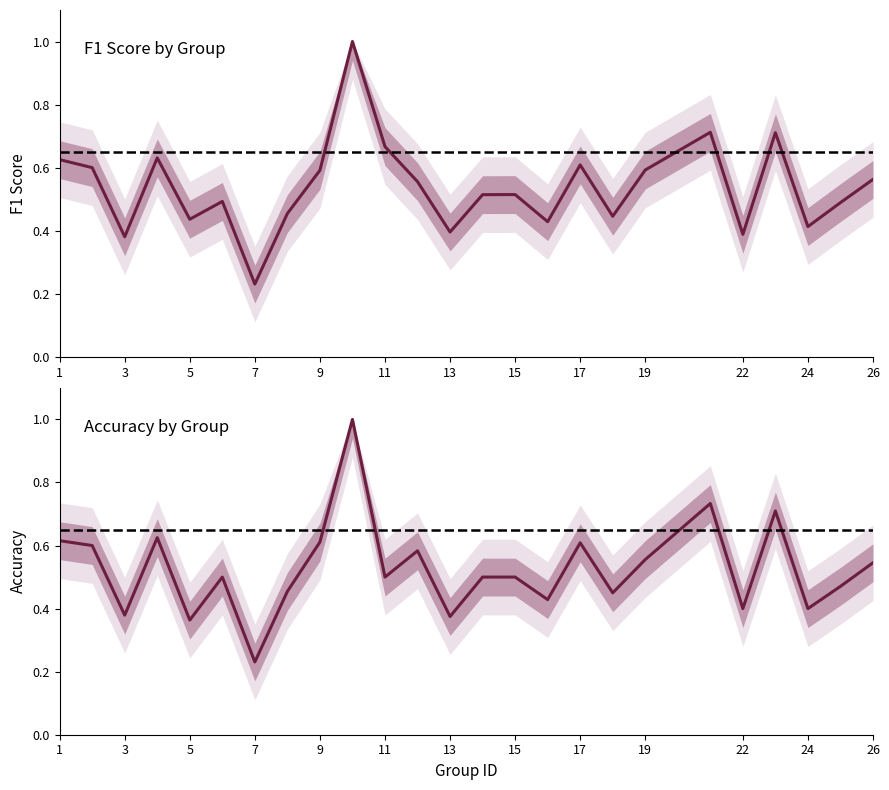

True or false: accuracy and f1 cross at least once.

True